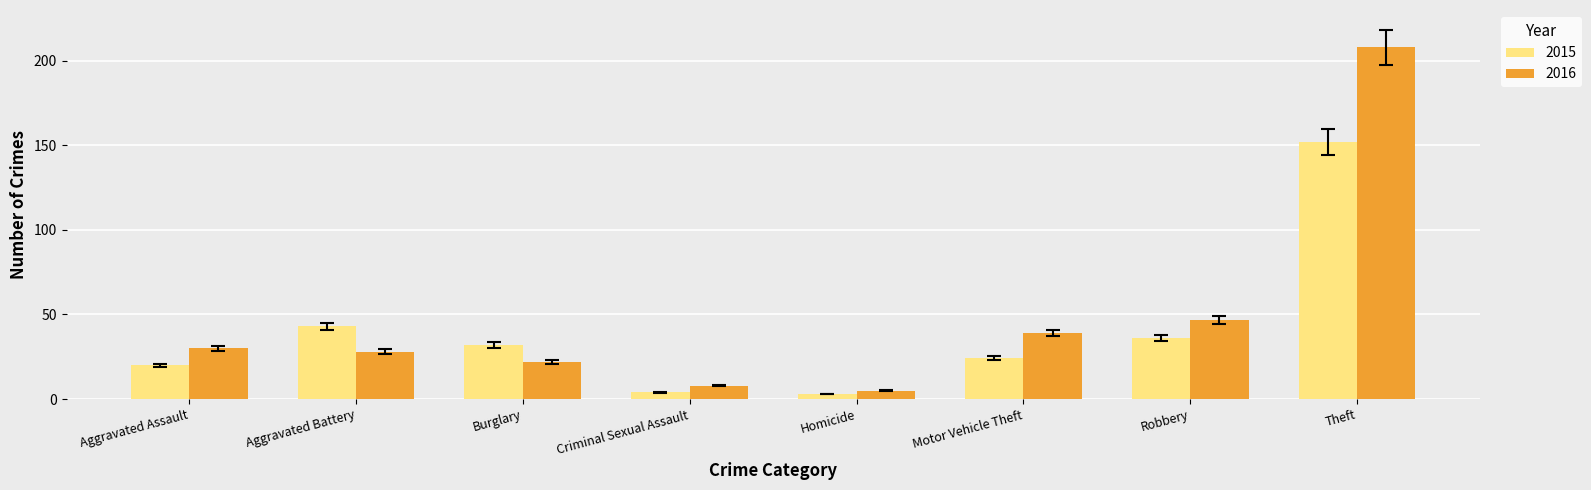

Is the value of 2016 at Aggravated Assault greater than the value of 2015 at Theft?

No